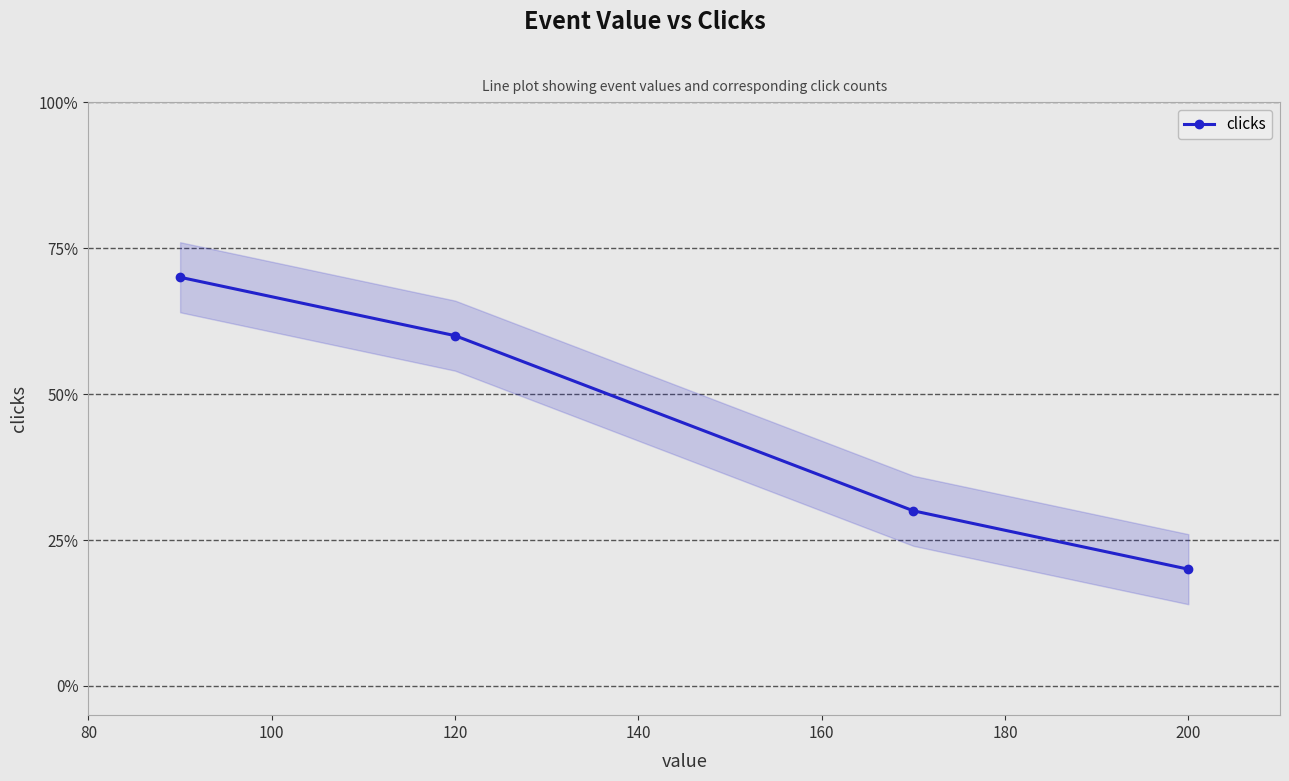

What is the sum of all values?

18